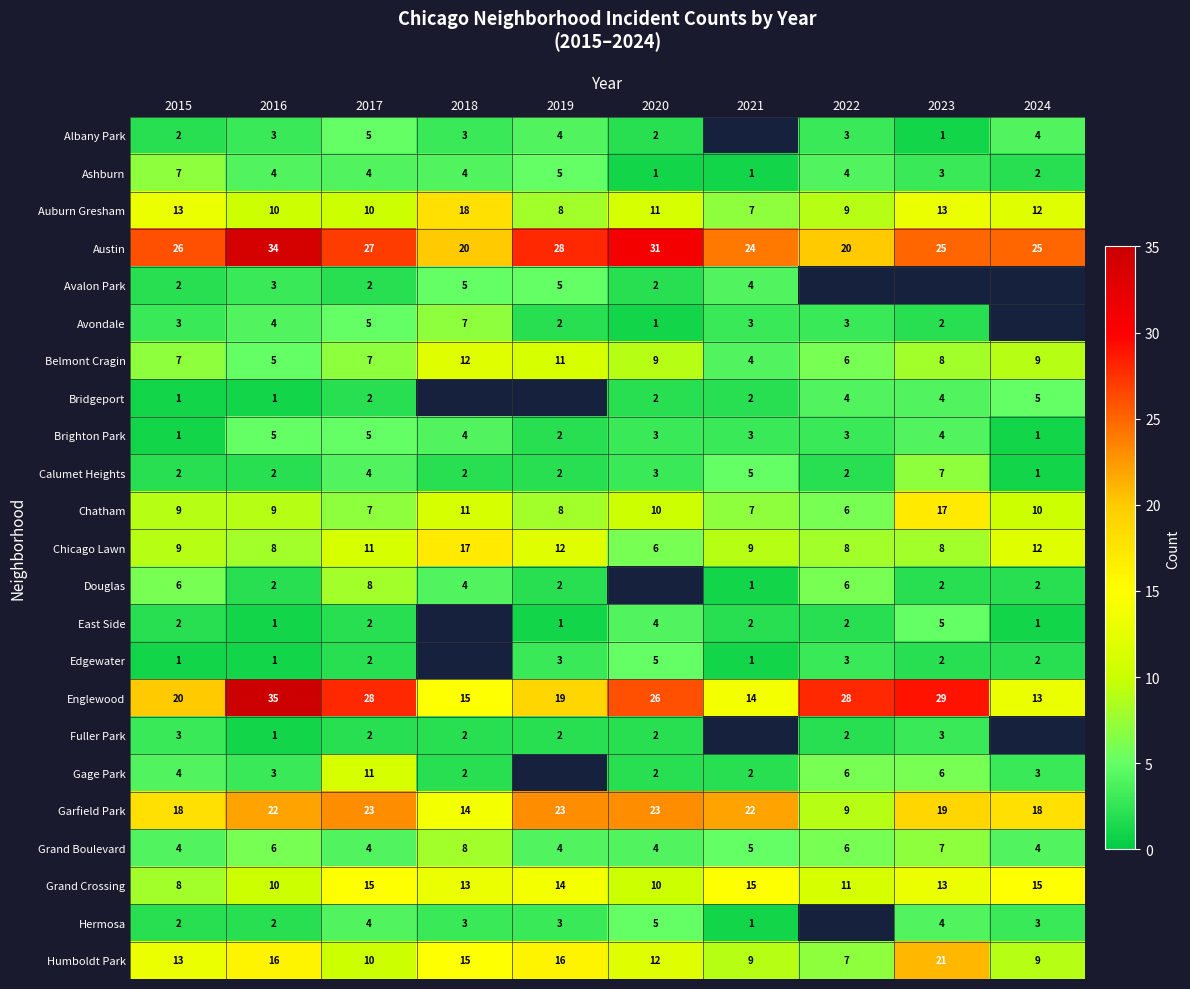

Where does the Auburn Gresham series first go above 11?

2015